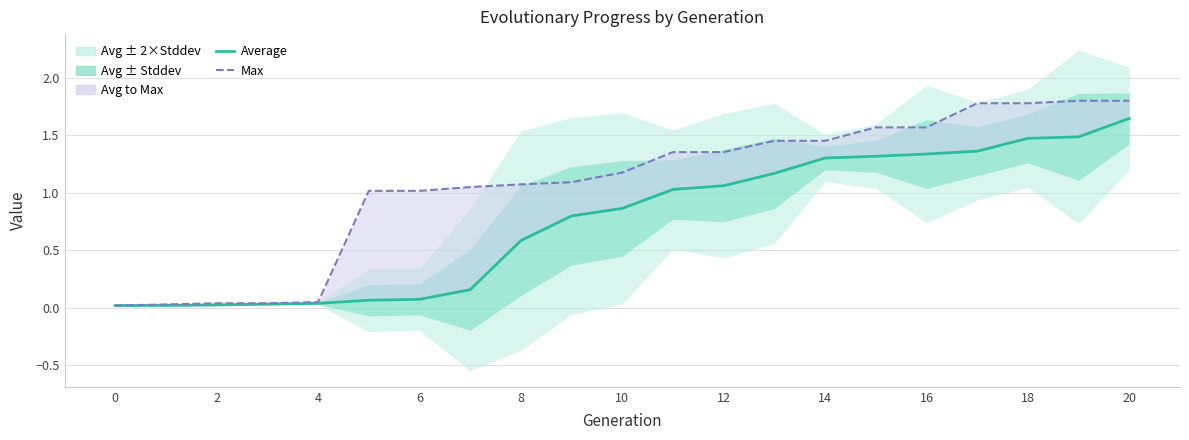

What is the sum of the Average values at 16 and 2?

1.4